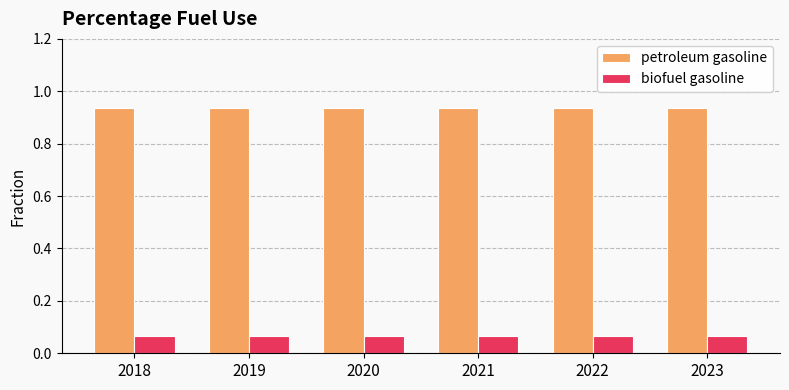

What are all the series names shown in the legend?

petroleum gasoline, biofuel gasoline